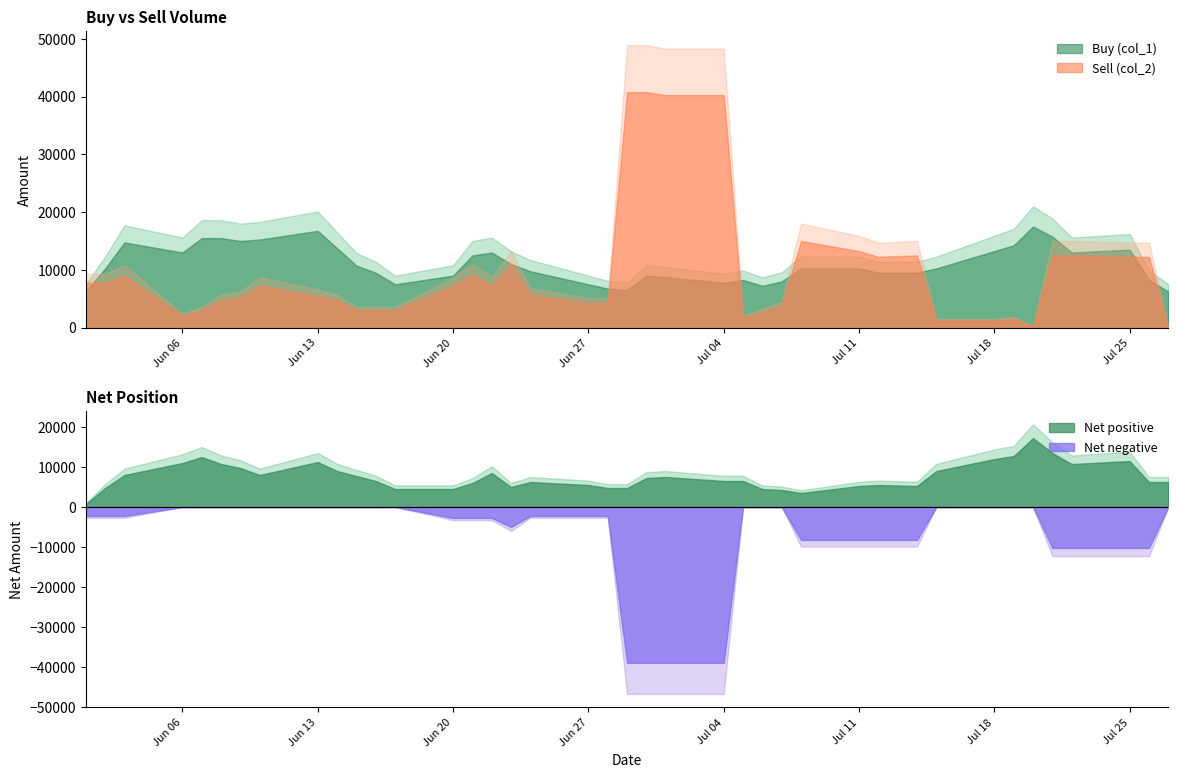

True or false: Net (col_3) and Buy (col_1) intersect in this chart.

False